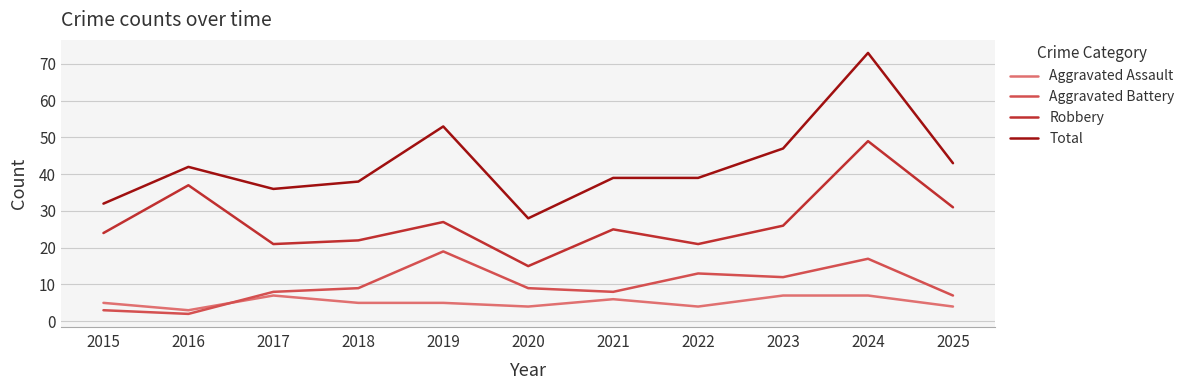

What value does the Aggravated Assault series have at 2020?

4